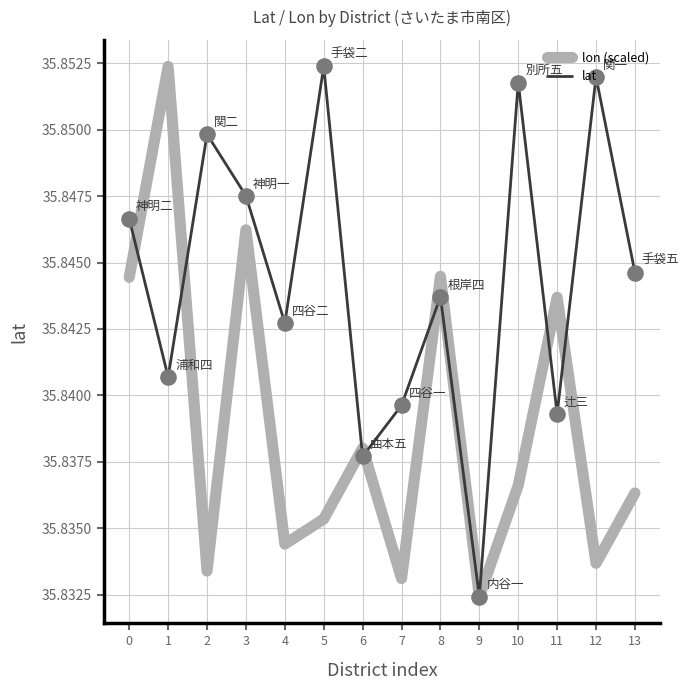

Which series has the largest total across all categories?

lat